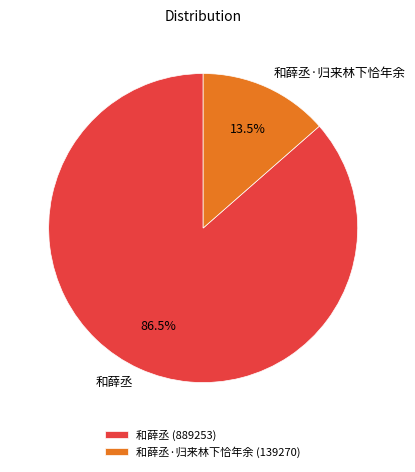

What is the total percentage of 和薛丞·归来林下恰年余 and 和薛丞?

100.0%